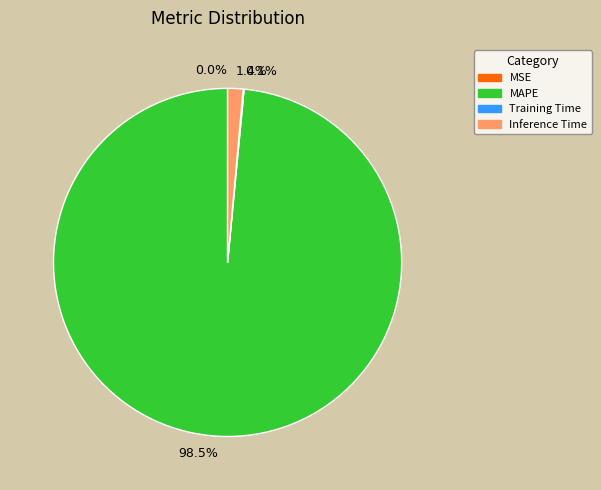

Does MAPE account for over 50% of the chart?

Yes